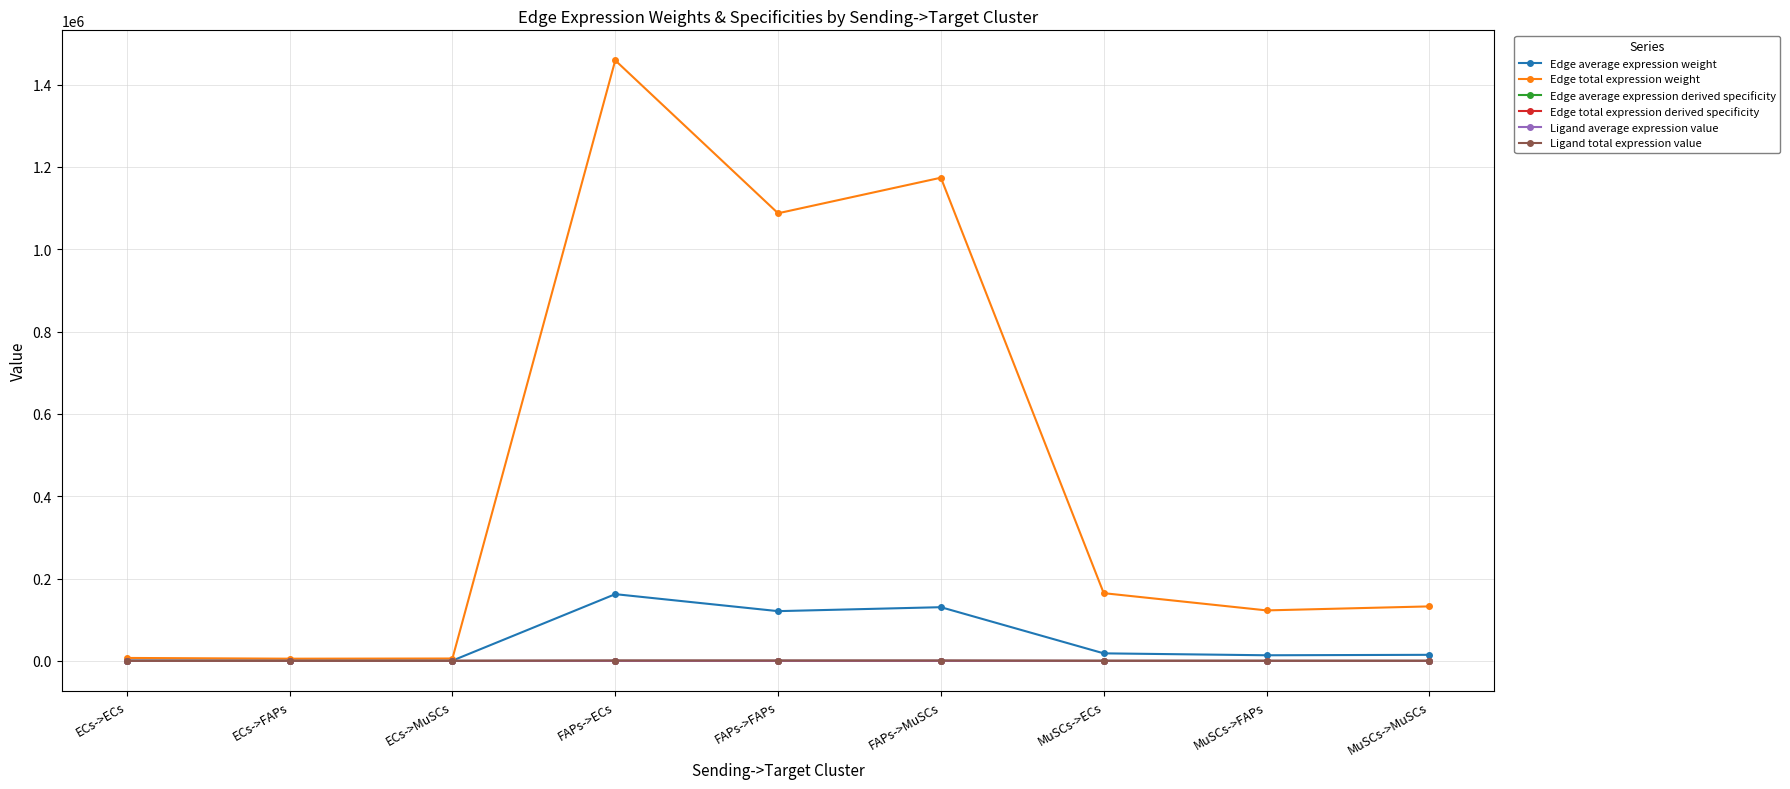

Where does the Edge total expression weight series first go above 132380?

FAPs->ECs